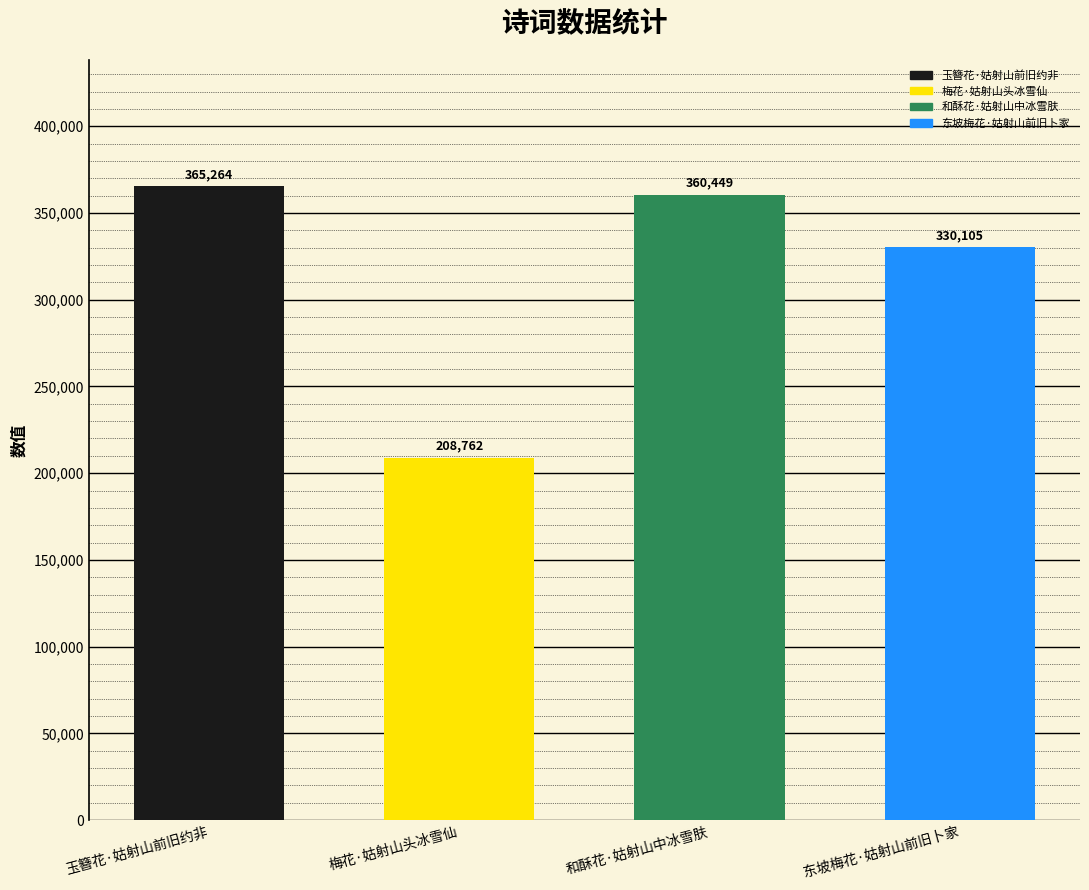

How many values are below 360449?

2